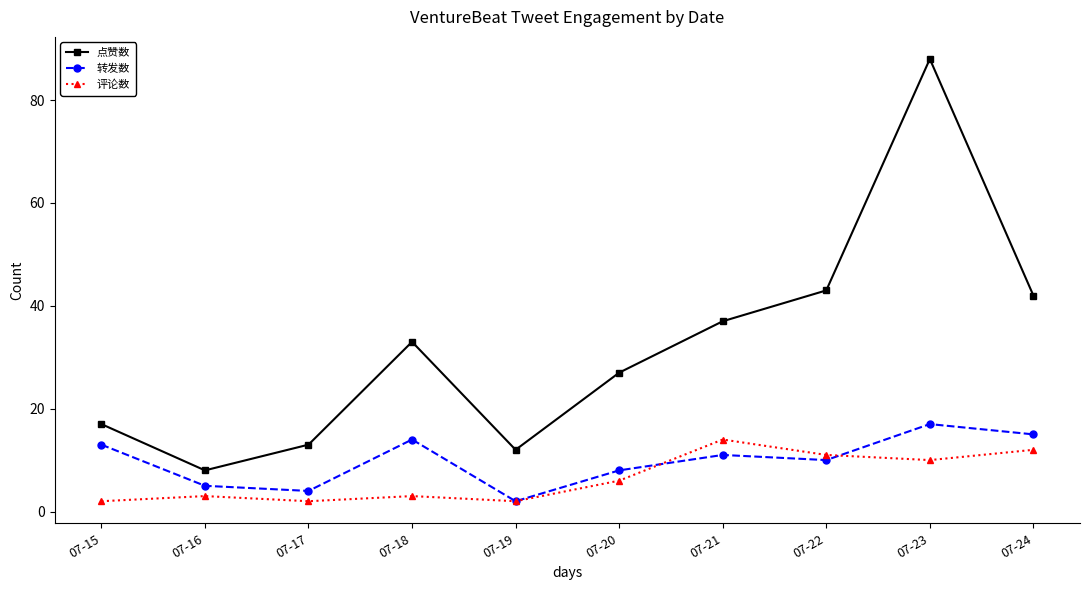

At which category does 转发数 reach its first local valley?

07-17